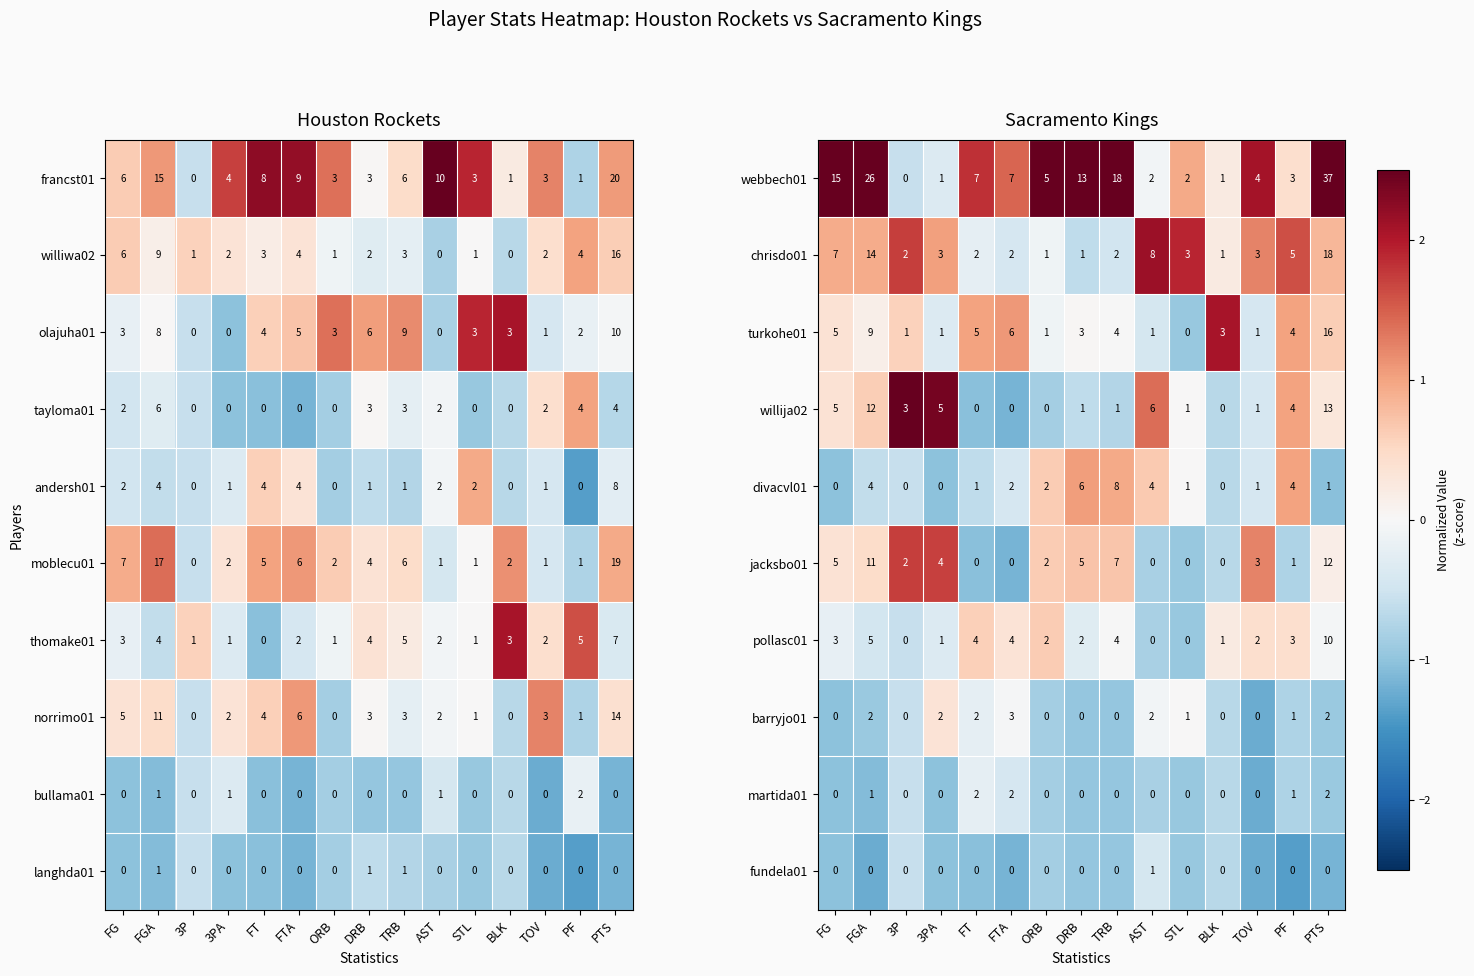

Is the value of jacksbo01 at STL greater than the value of webbech01 at AST?

No